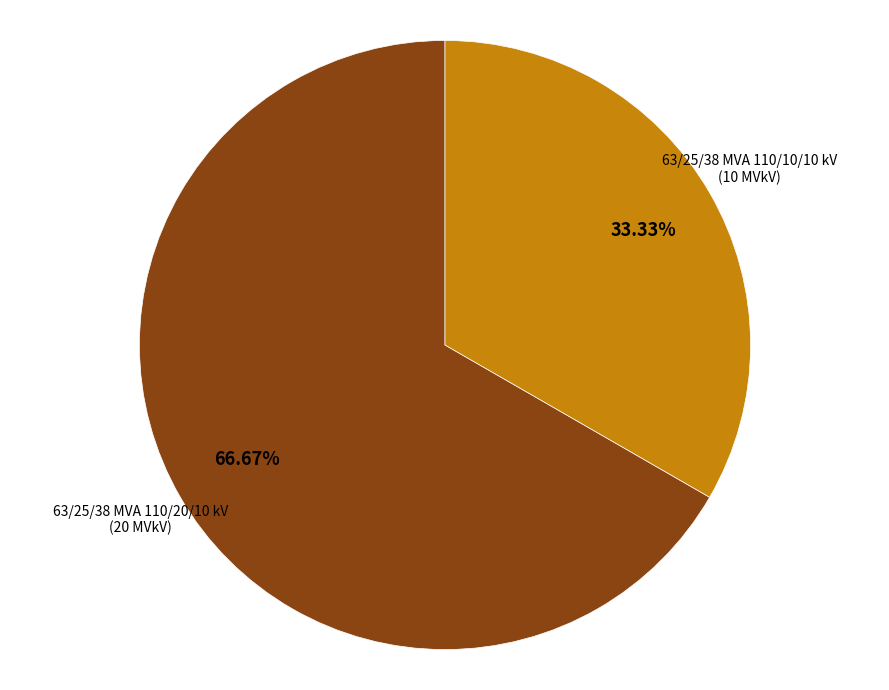

Does any single category account for the majority?

Yes